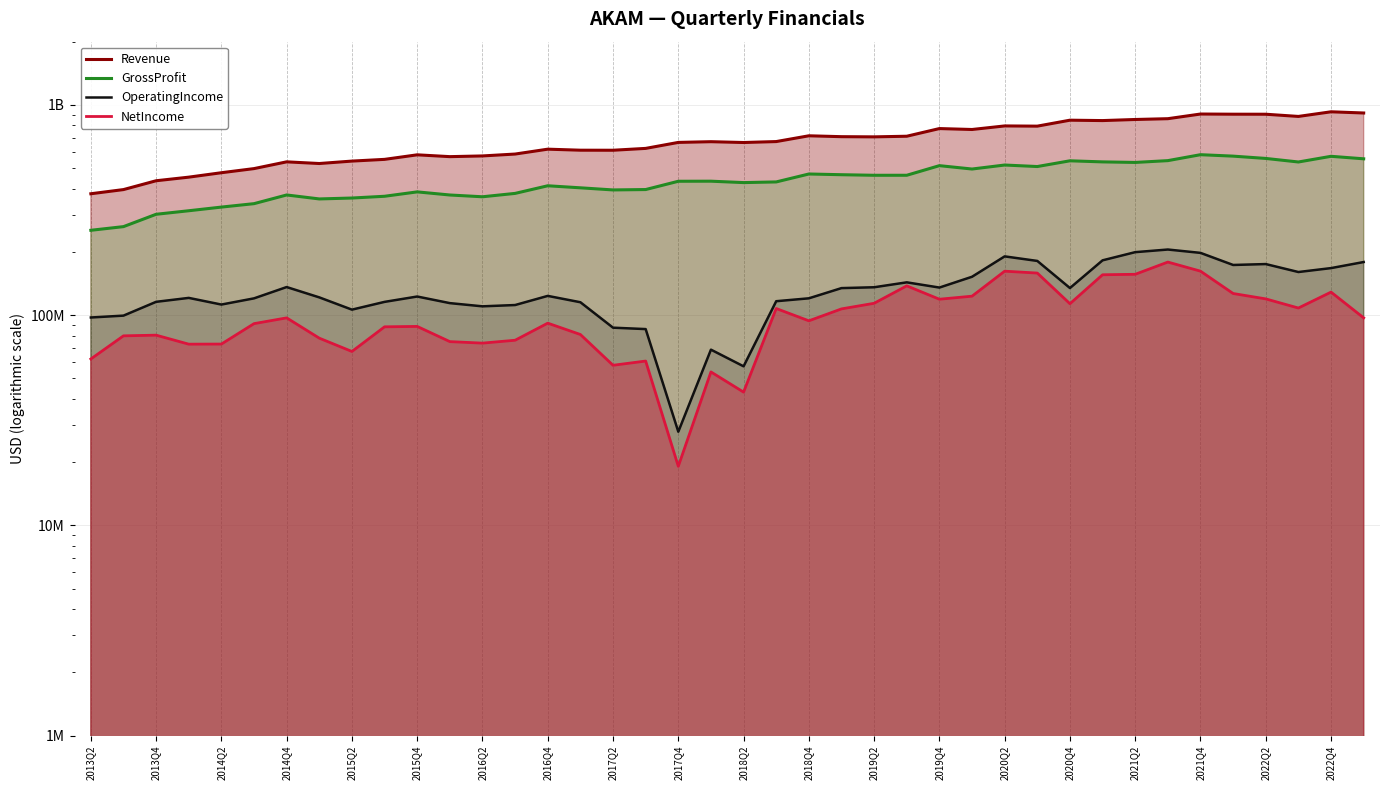

What is the sum of all OperatingIncome values?

5254410000